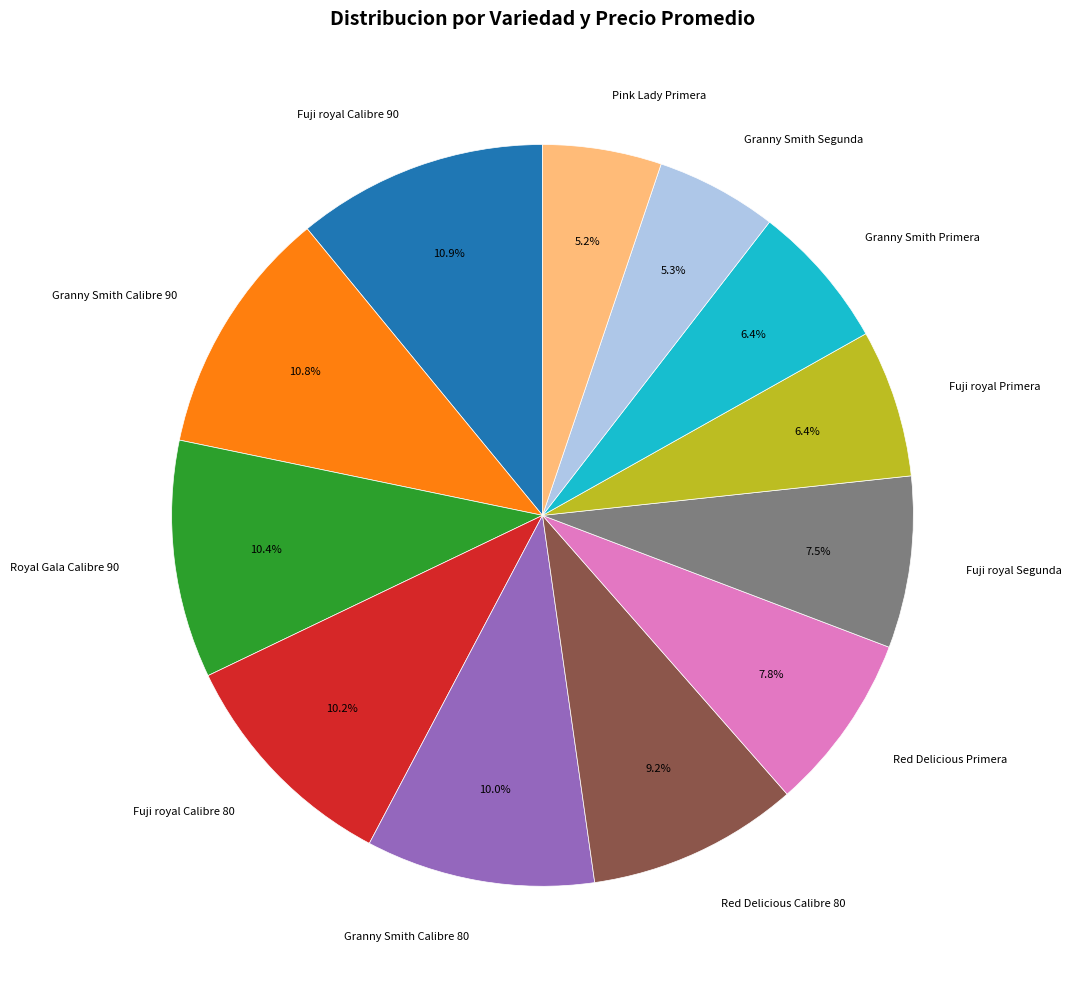

What portion of the pie excludes Granny Smith Primera?

93.6%